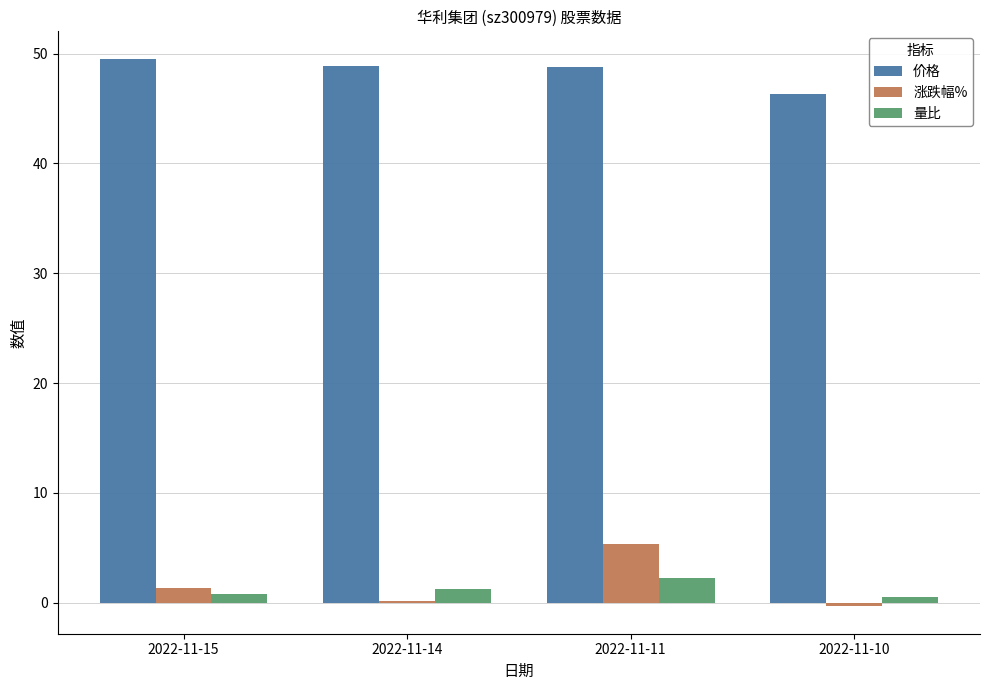

How many groups of bars are there?

4